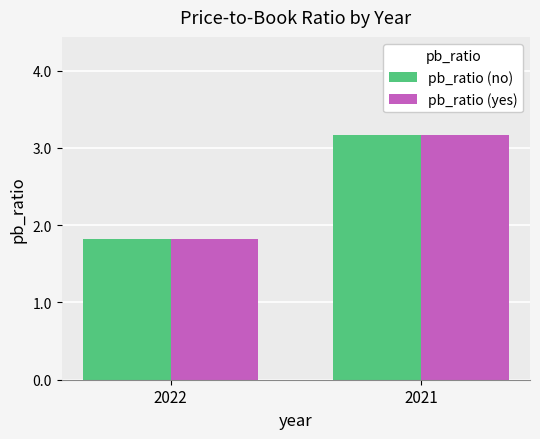

What is the sum of the pb_ratio (yes) values at 2021 and 2022?

5.0